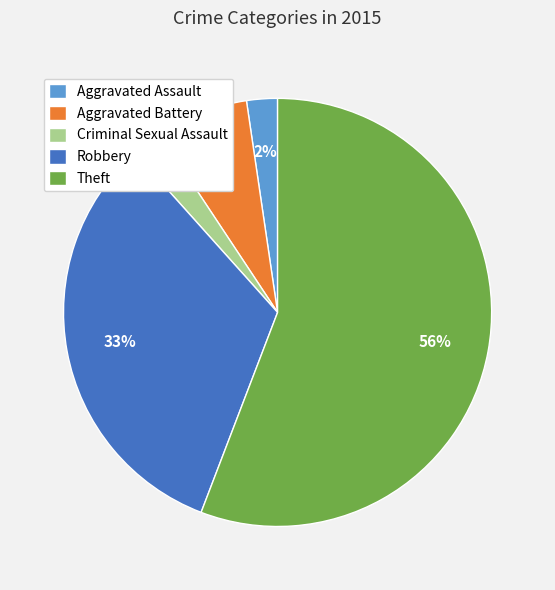

Which category has the biggest portion of the pie?

Theft